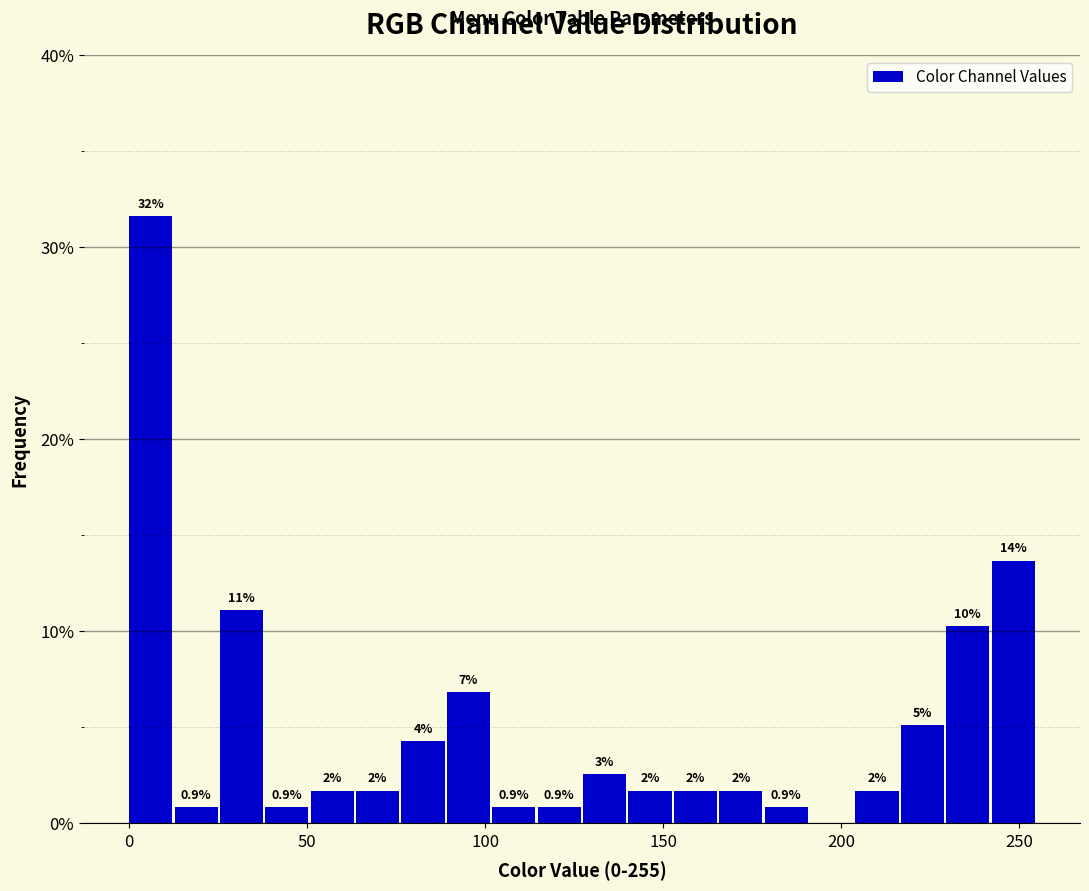

Around what value on the x-axis is the tallest bar? Give the approximate position of its centre, as read against the axis.

5